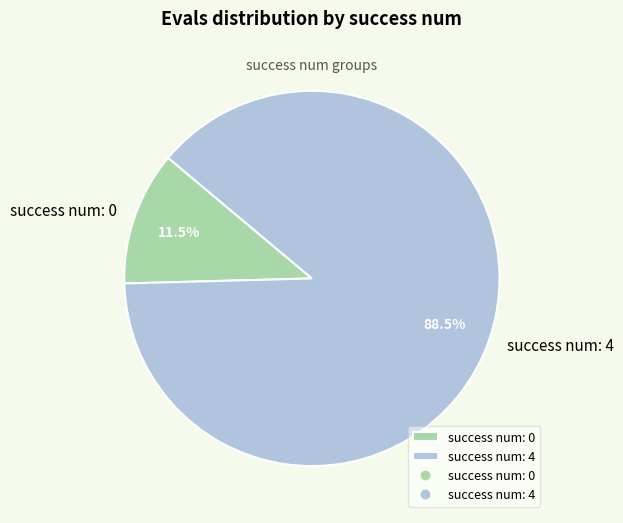

Which slice is the largest?

success num: 4